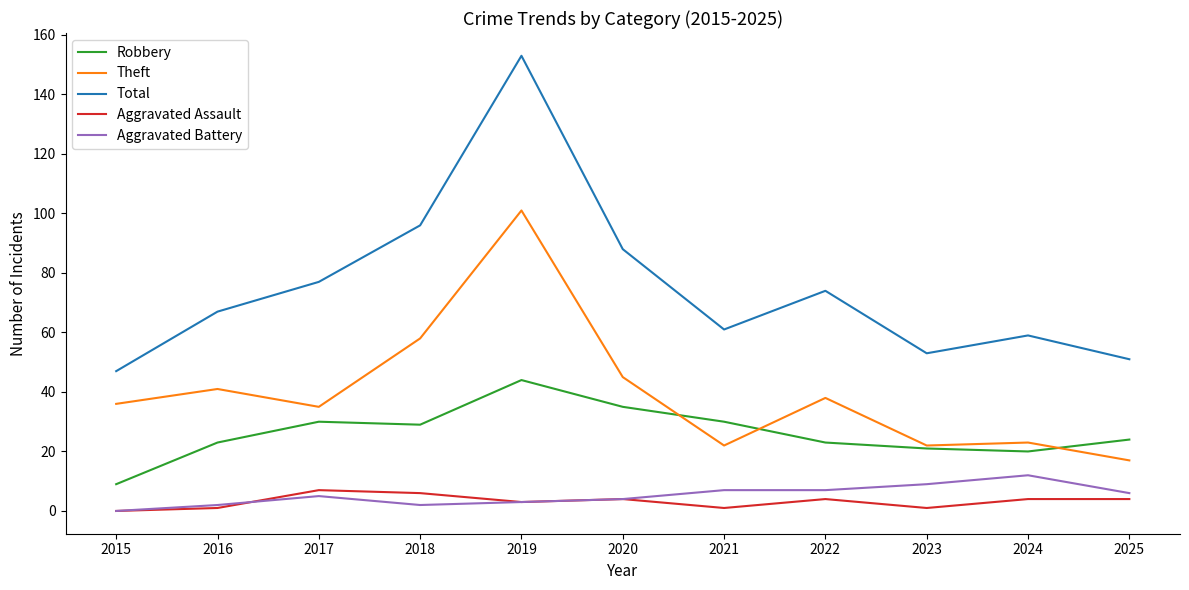

What is the lowest value of the Theft series?

17